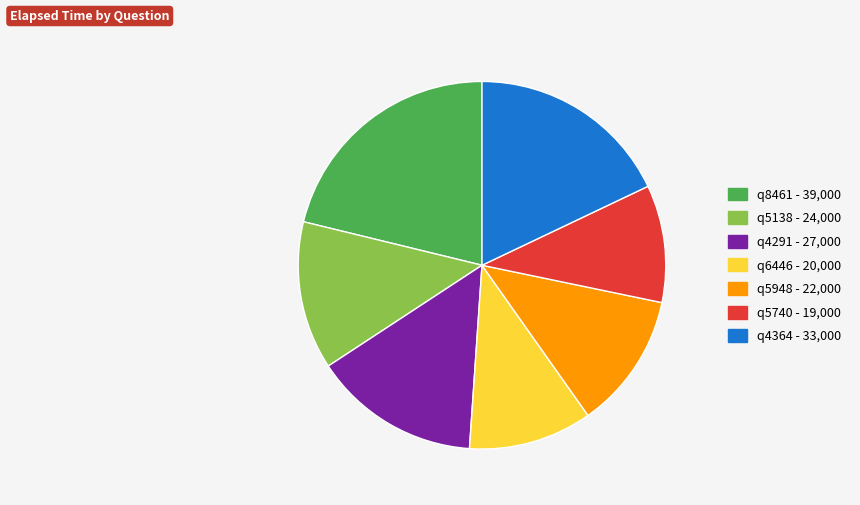

How many segments does this pie chart have?

7